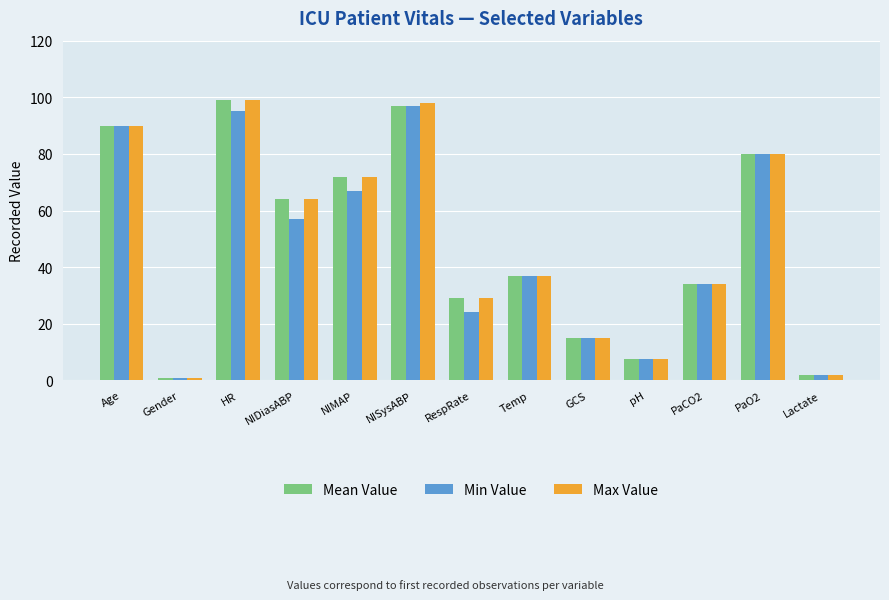

Are the bars horizontal?

No